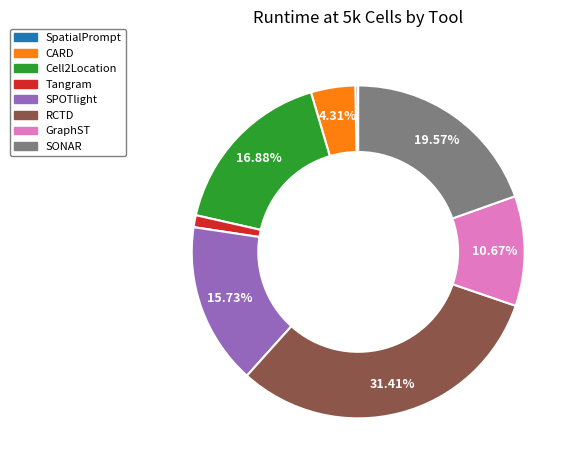

Combined, do Tangram and GraphST account for over 50%?

No